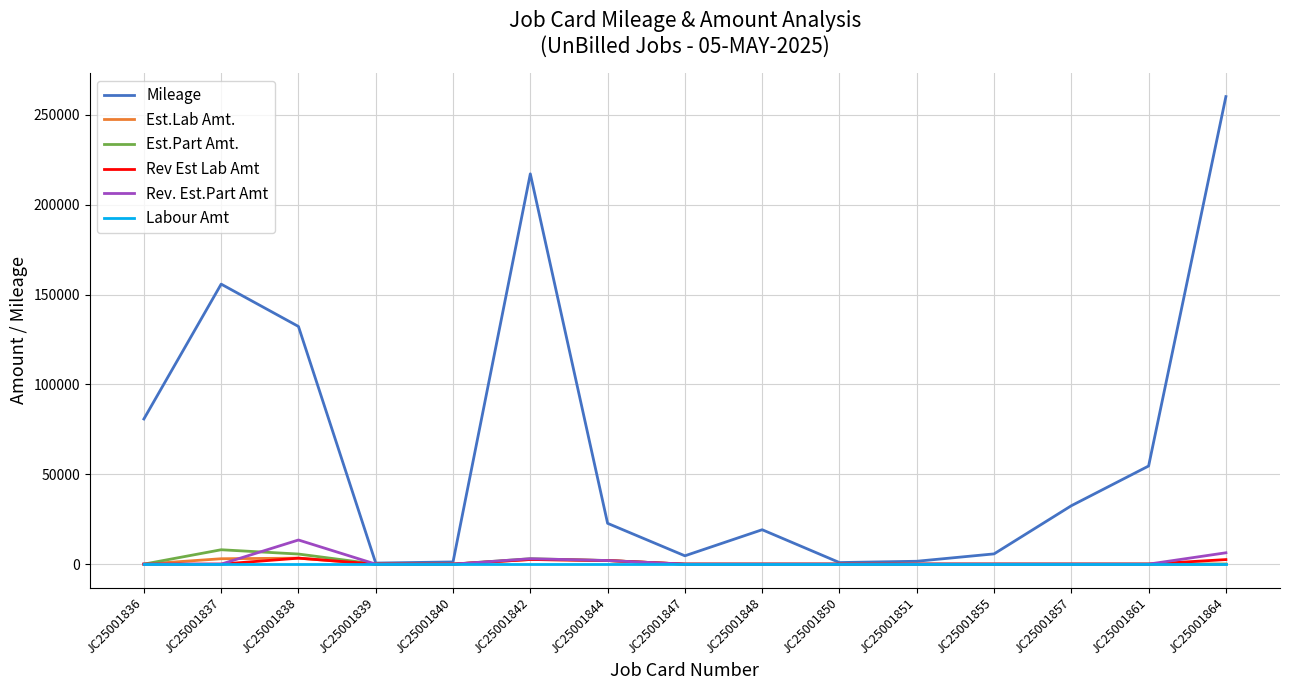

Count the number of categories in the chart.

15